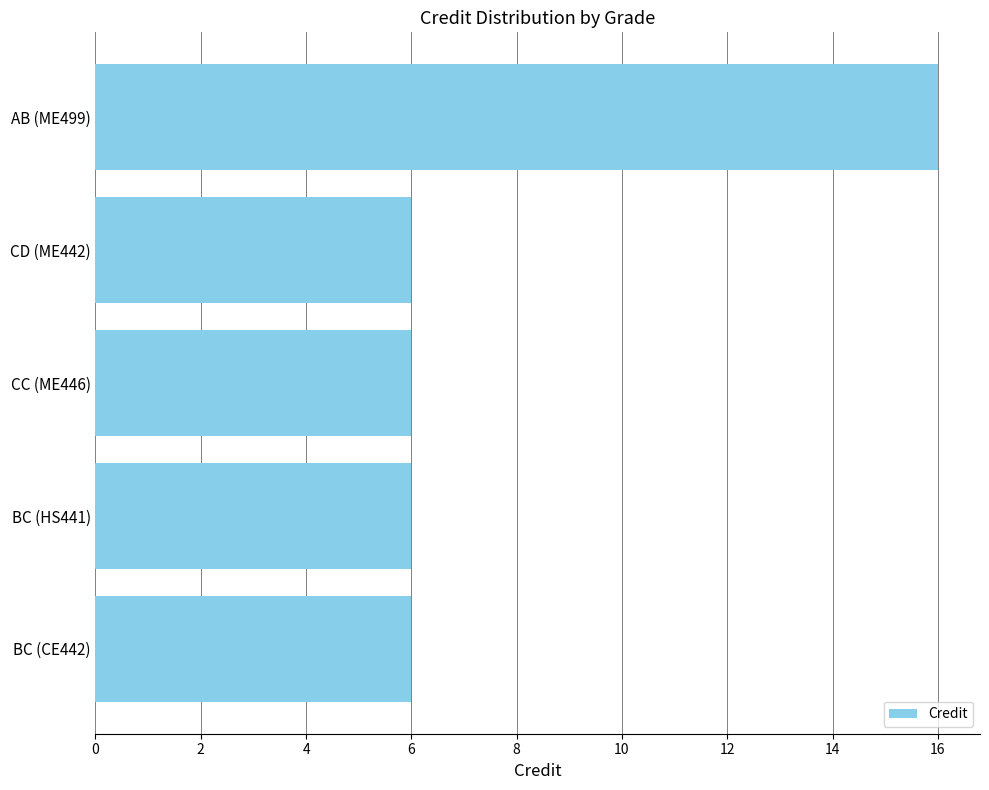

What is the sum of all values?

40